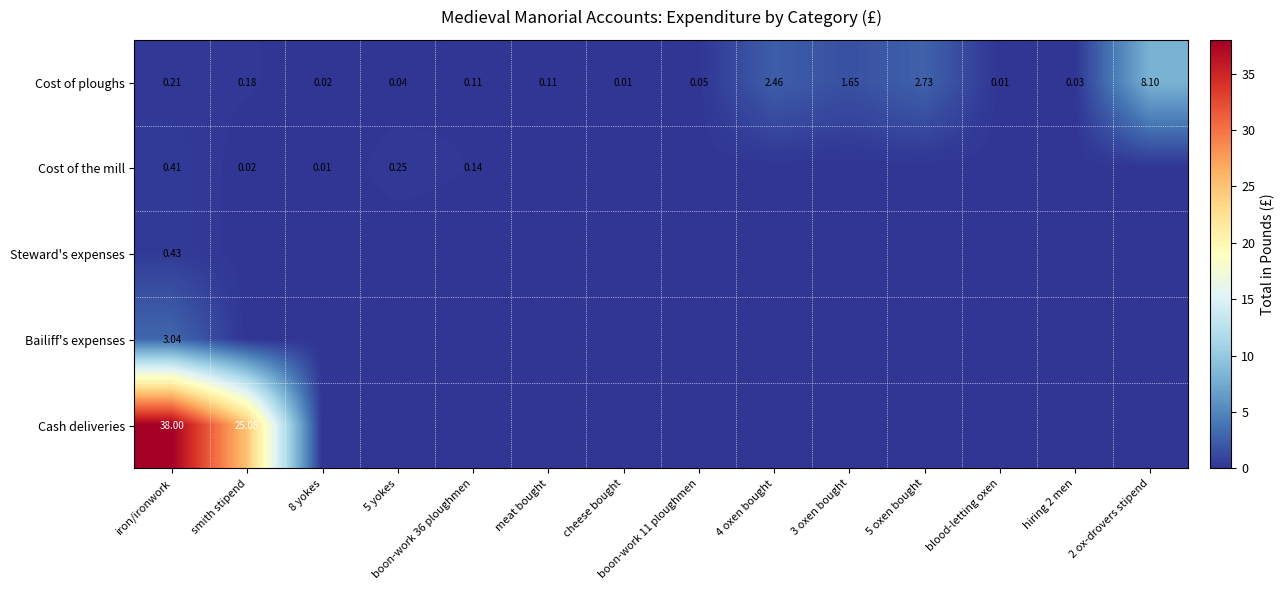

Which label corresponds to the smallest value in the chart?

meat bought